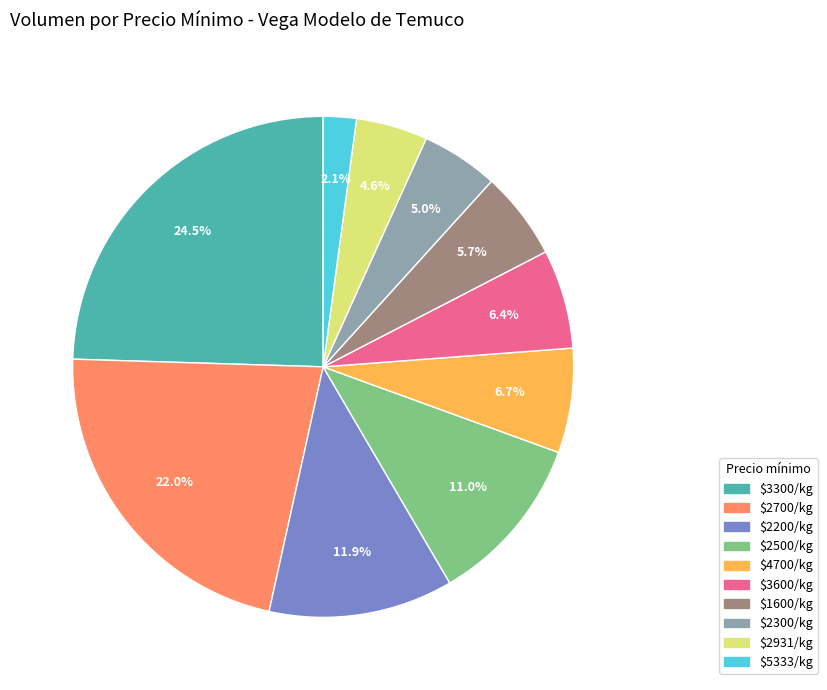

Is there a majority slice in this chart?

No